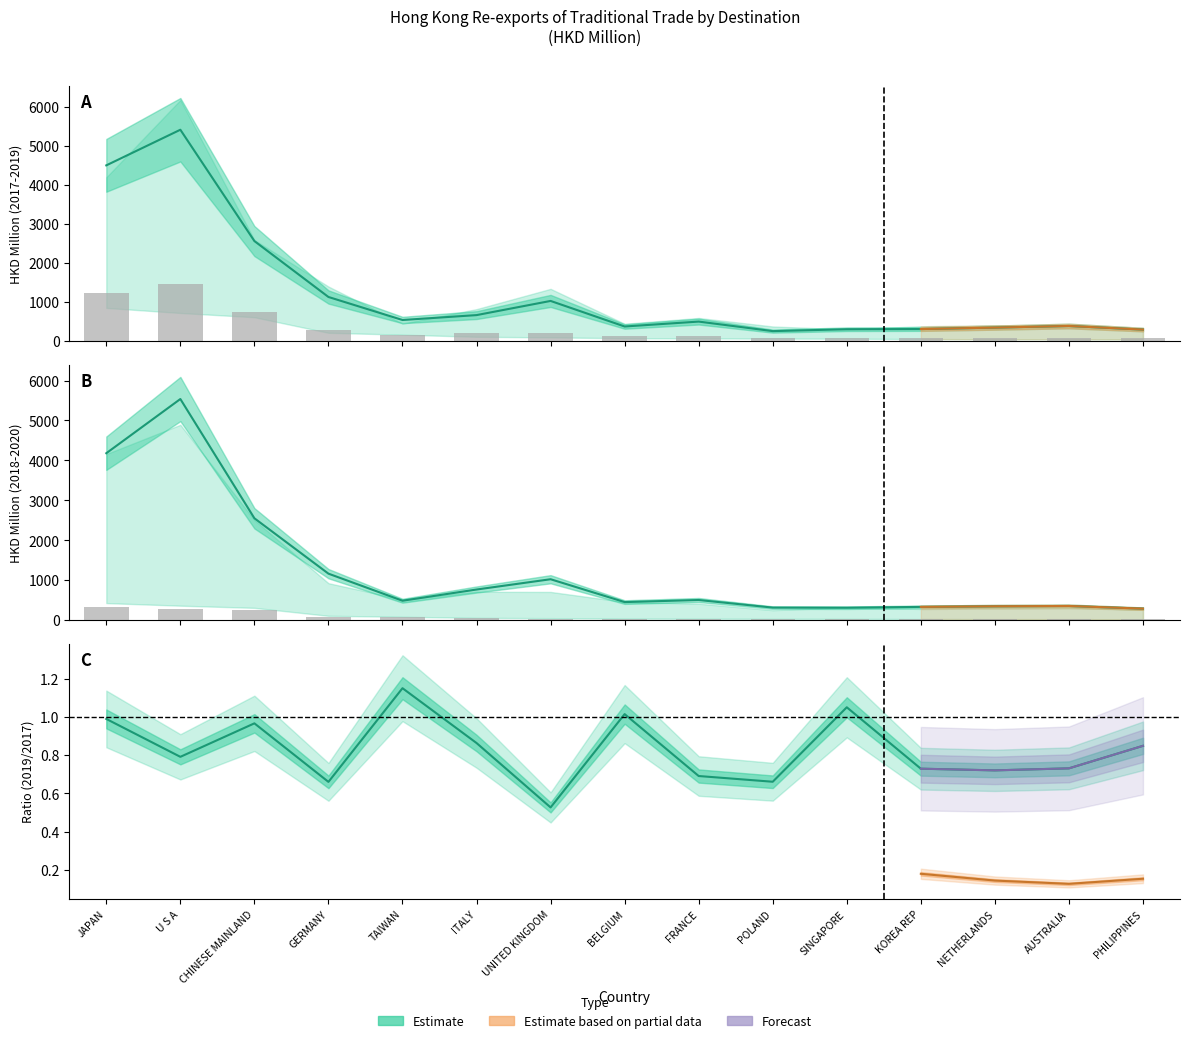

Where is 201712 nearest to the value 2912?

CHINESE MAINLAND